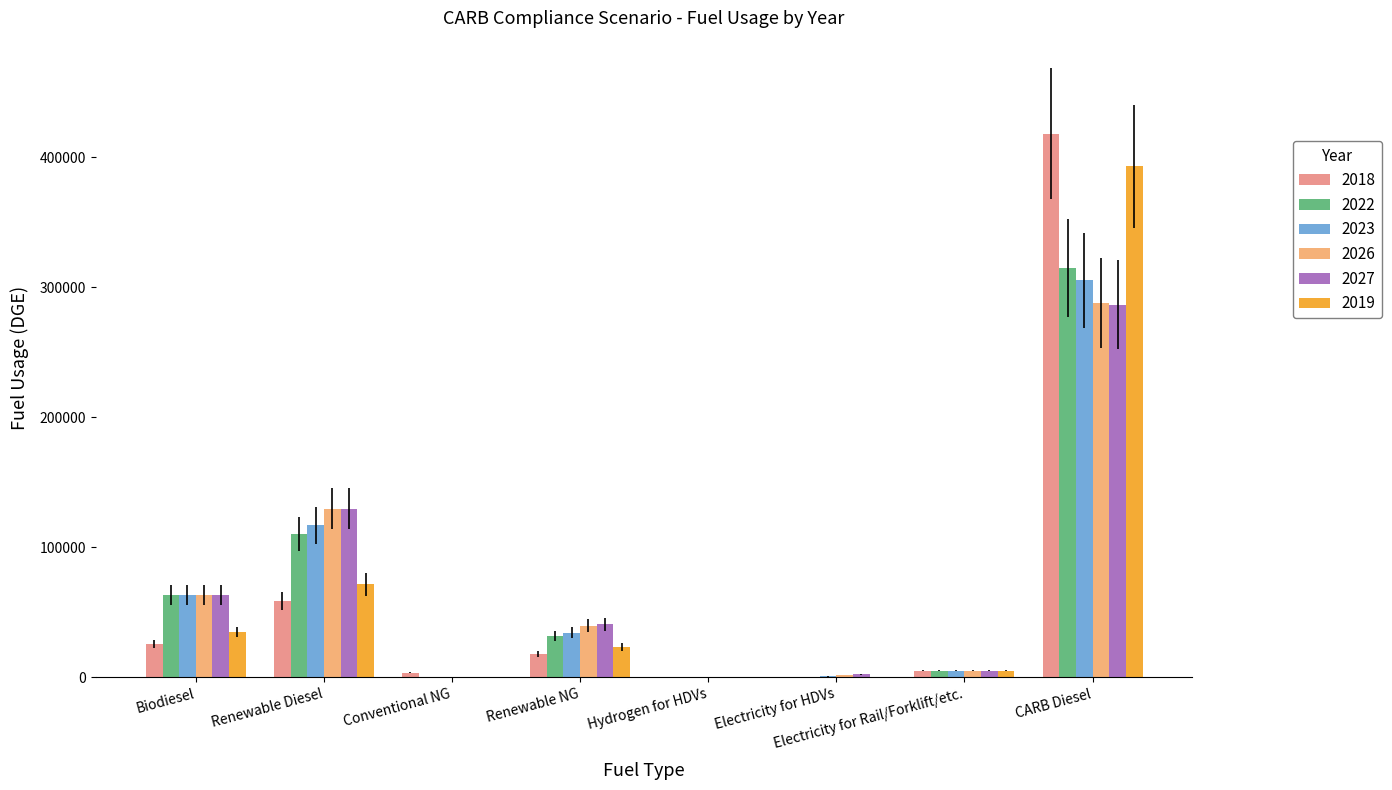

Is the value of 2018 at Renewable NG greater than the value of 2019 at CARB Diesel?

No